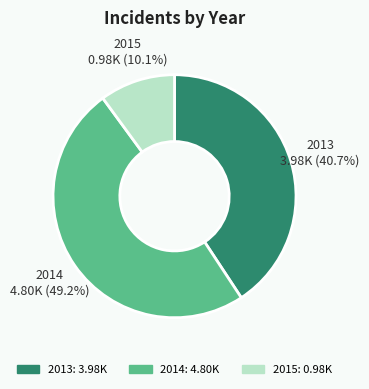

What portion of the pie excludes 2013?

59.3%